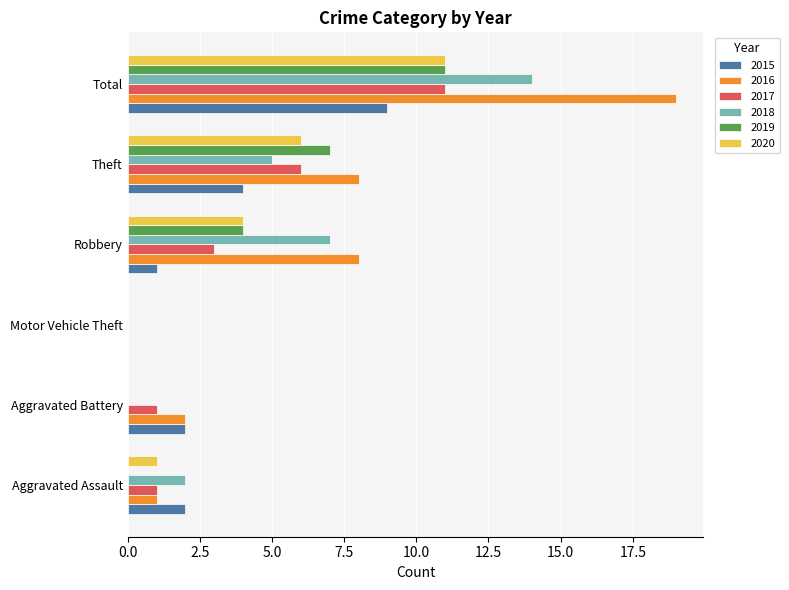

True or false: 2020 has a value of 1 at Aggravated Assault.

True